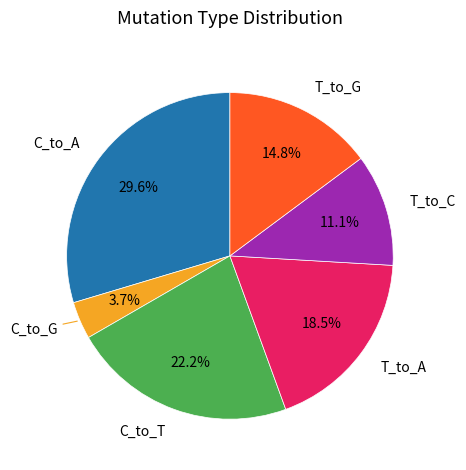

How many segments does this pie chart have?

6